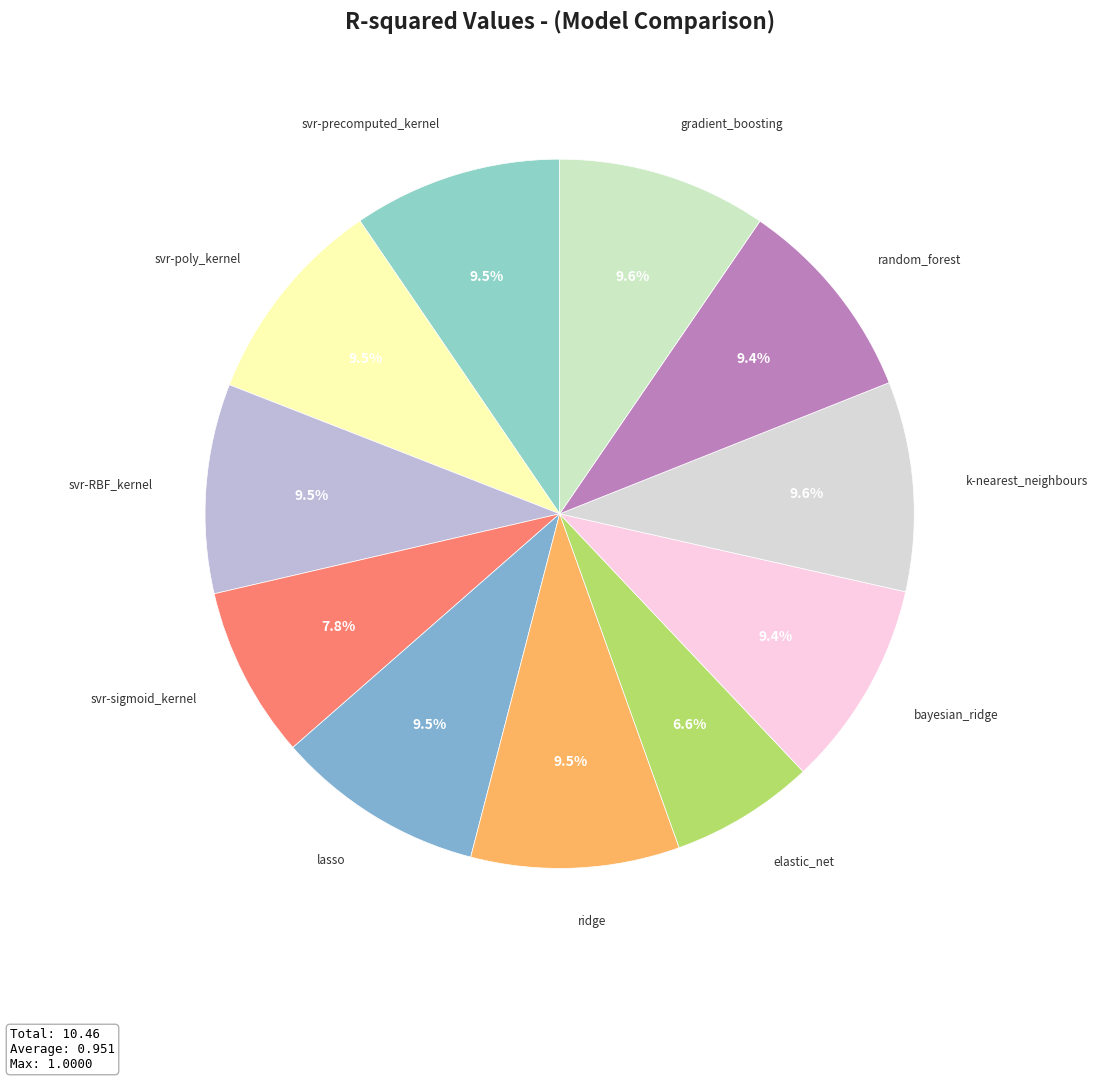

How many segments does this pie chart have?

11